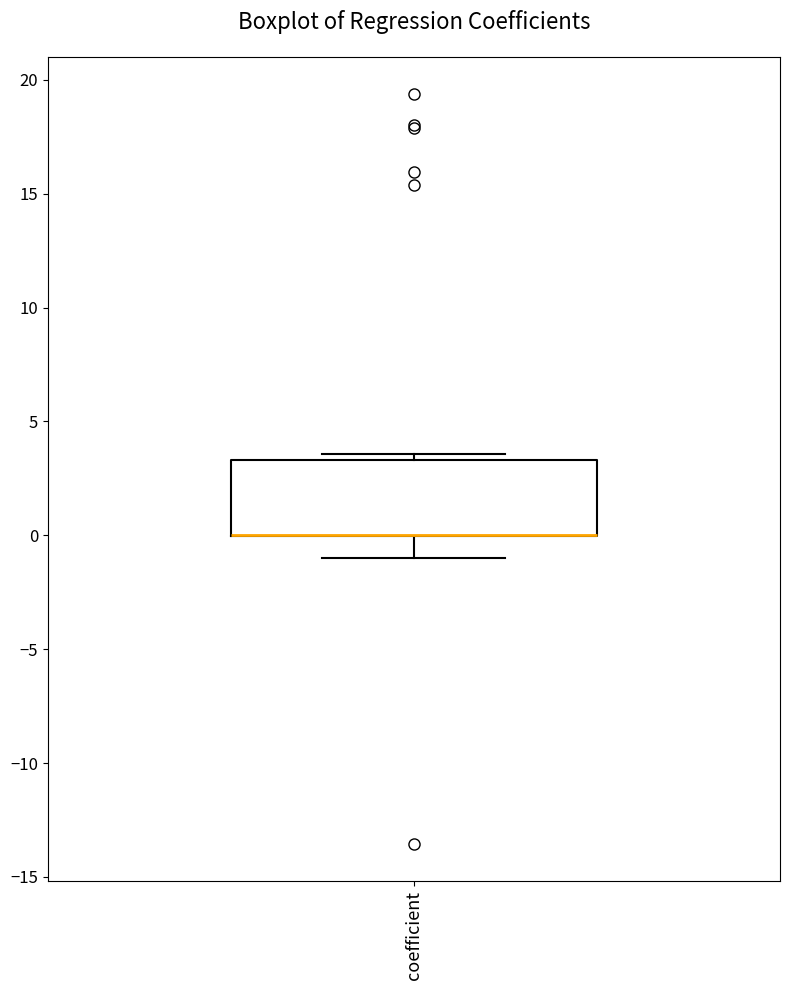

Where is the lower edge of the box for coefficient on the y-axis? The values are not printed on the chart, so give them approximately, as read against the axis.

0.0